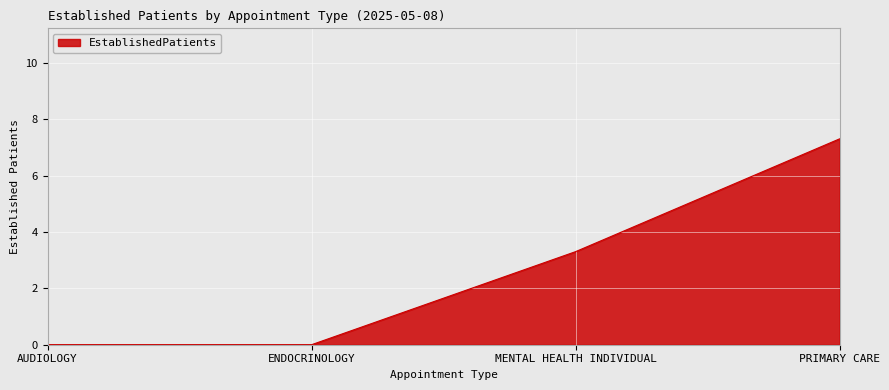

Does the chart display data point markers on the line(s)?

No